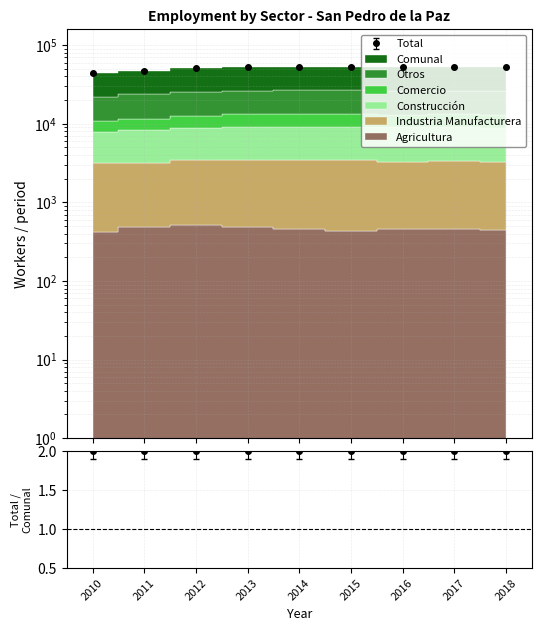

Does the chart have visible grid lines?

Yes